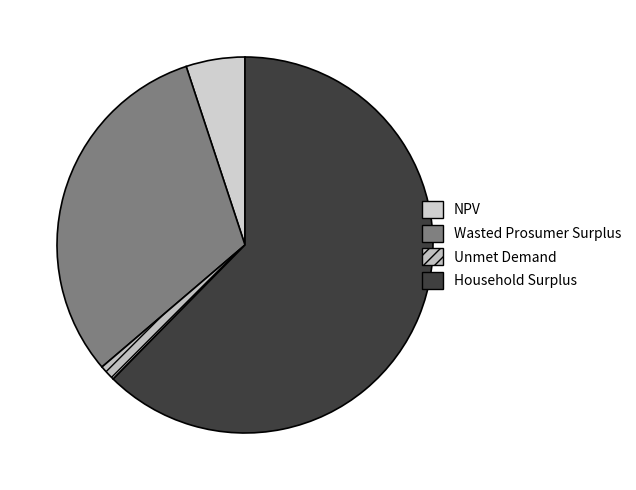

Which category has the smallest portion of the pie?

Unmet Demand